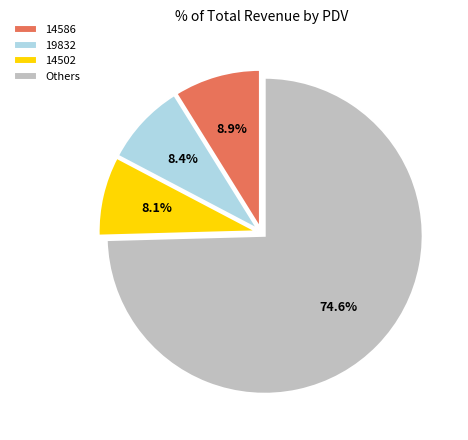

Is there any slice that represents more than half of the pie?

Yes